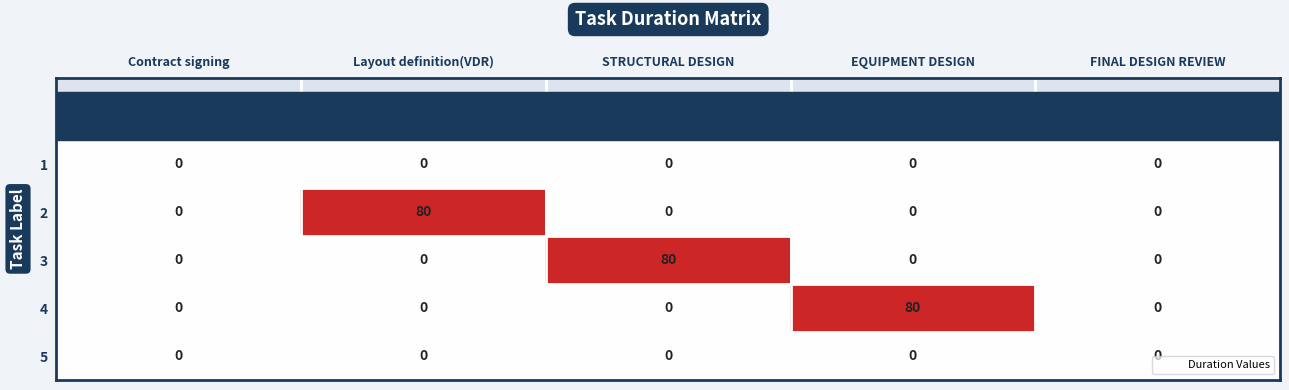

At which label does 3 reach its peak?

STRUCTURAL DESIGN